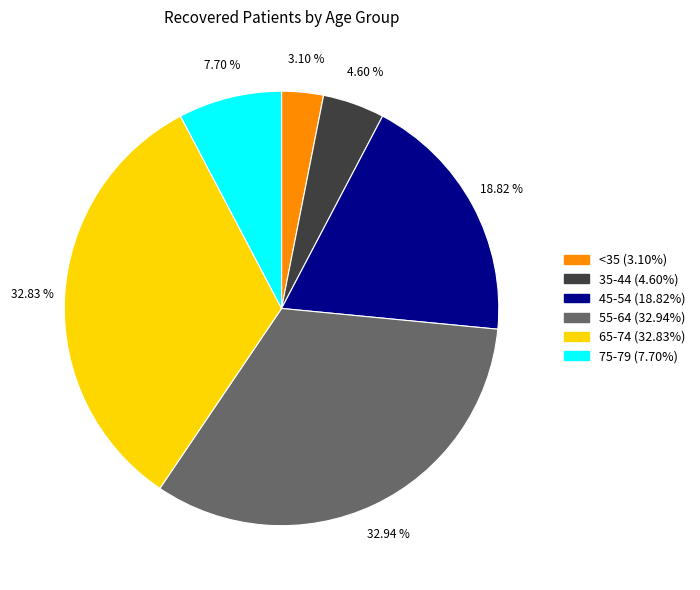

How many slices are in this pie chart?

6